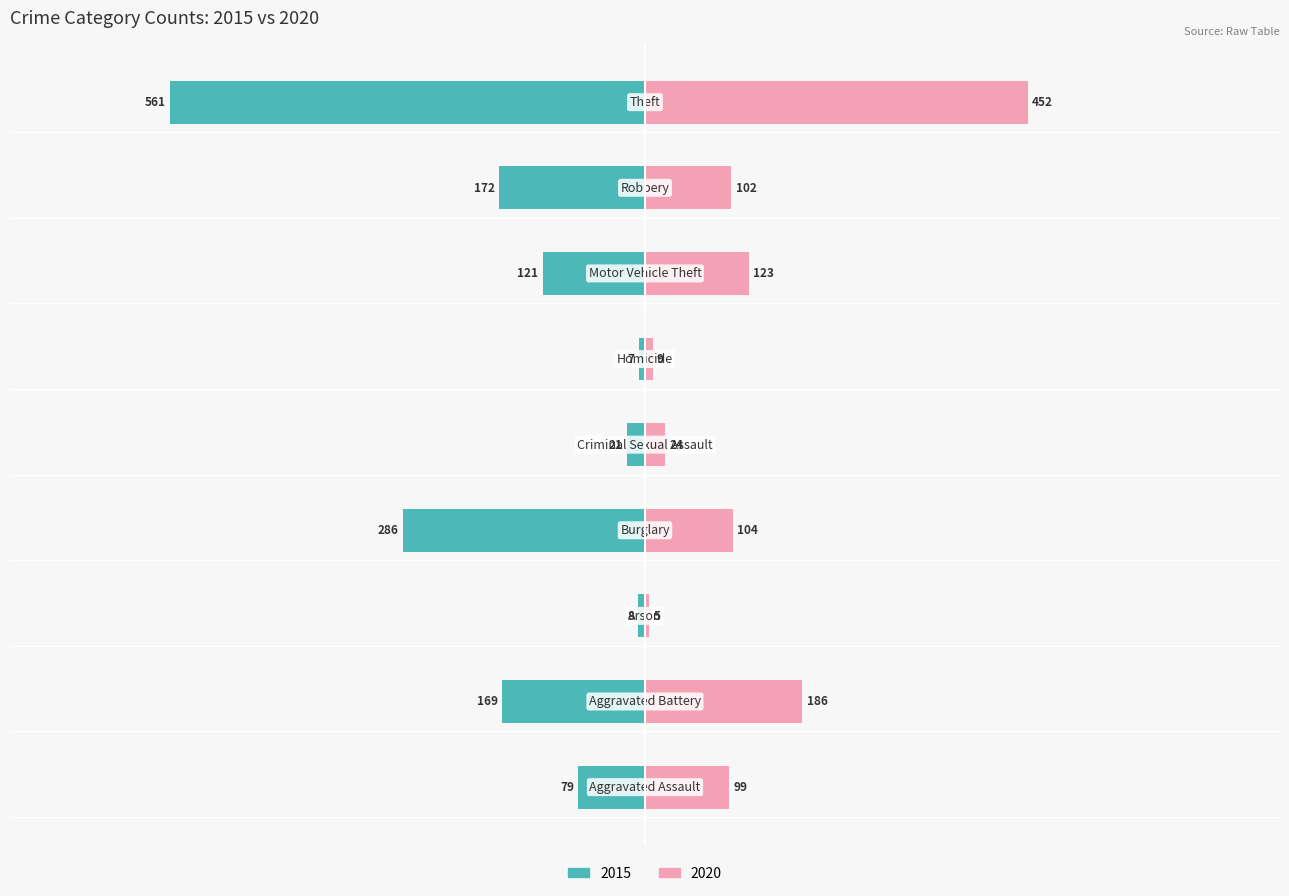

At which category is the sum across all series the highest?

Theft